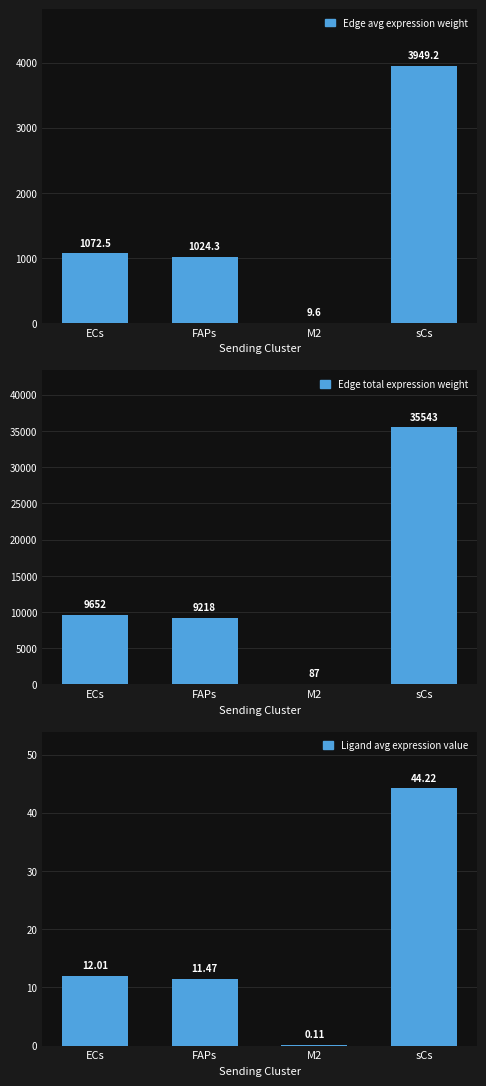

At M2, list the series in order from largest to smallest.

Edge total expression weight, Edge avg expression weight, Ligand avg expression value